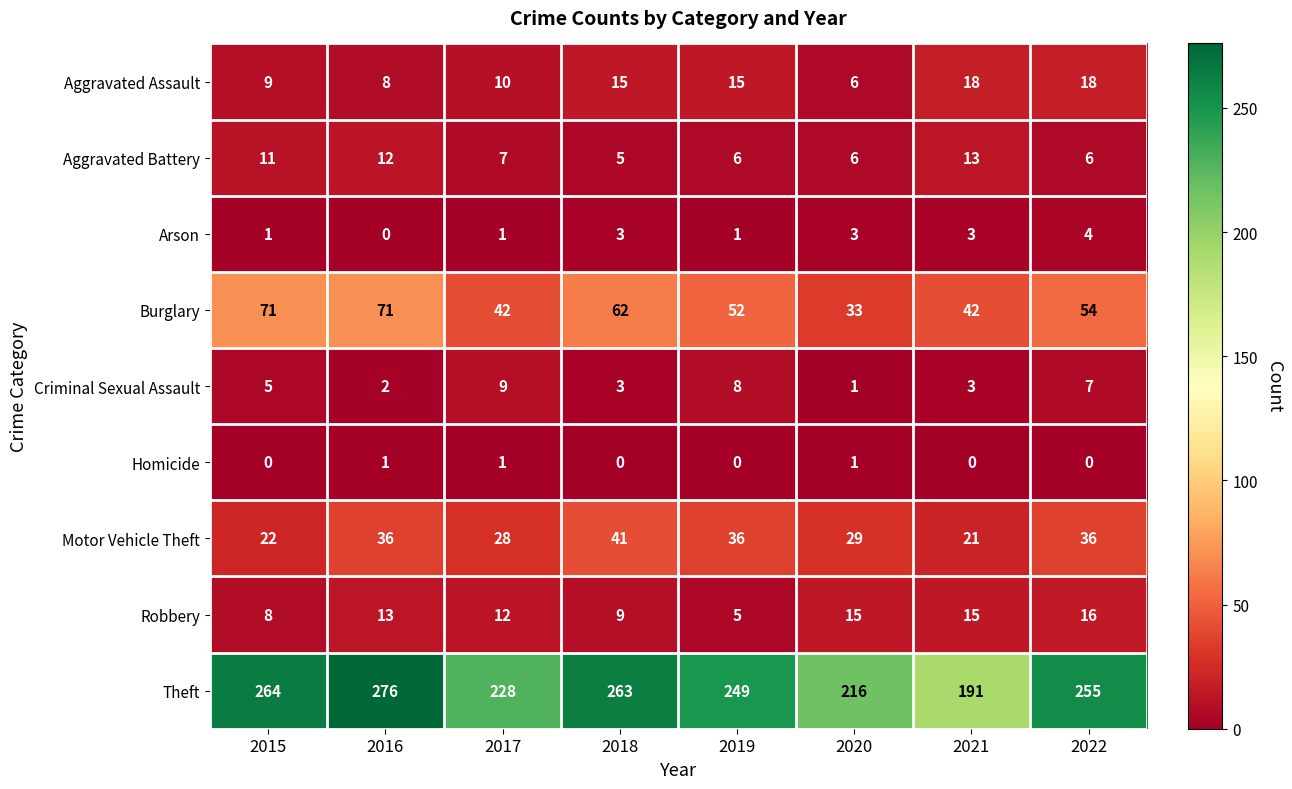

How many series are shown in this chart?

9